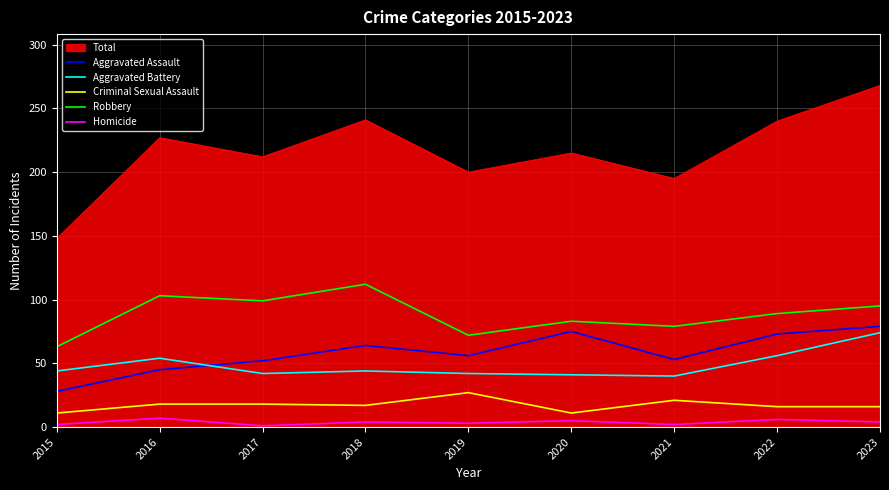

At 2019, list the series in order from largest to smallest.

Total, Robbery, Aggravated Assault, Aggravated Battery, Criminal Sexual Assault, Homicide